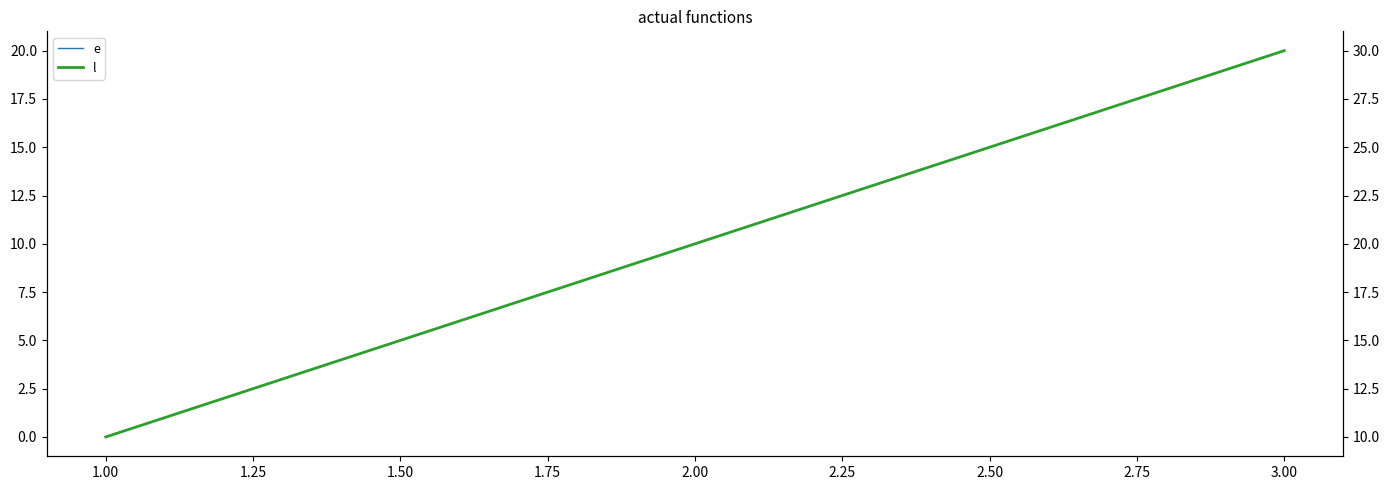

Between 2.00 and 3.00, which series saw the biggest shift?

e